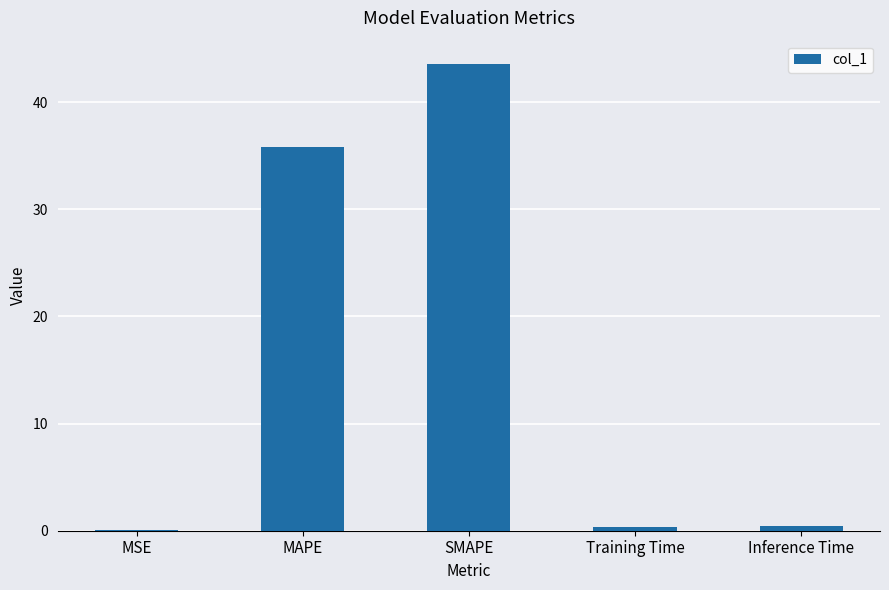

What is the sum of all values?

80.2